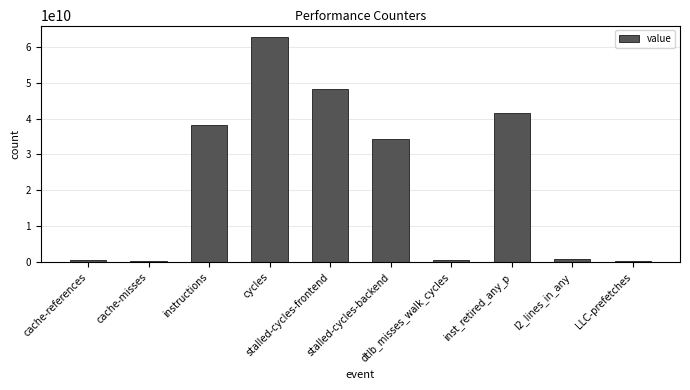

What is the greatest value displayed?

62778665185